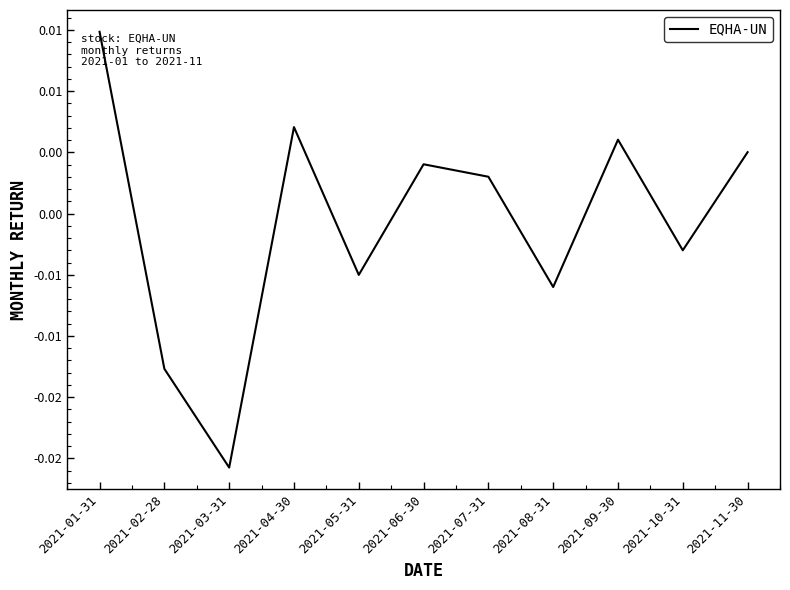

Where is the first local minimum?

2021-03-31